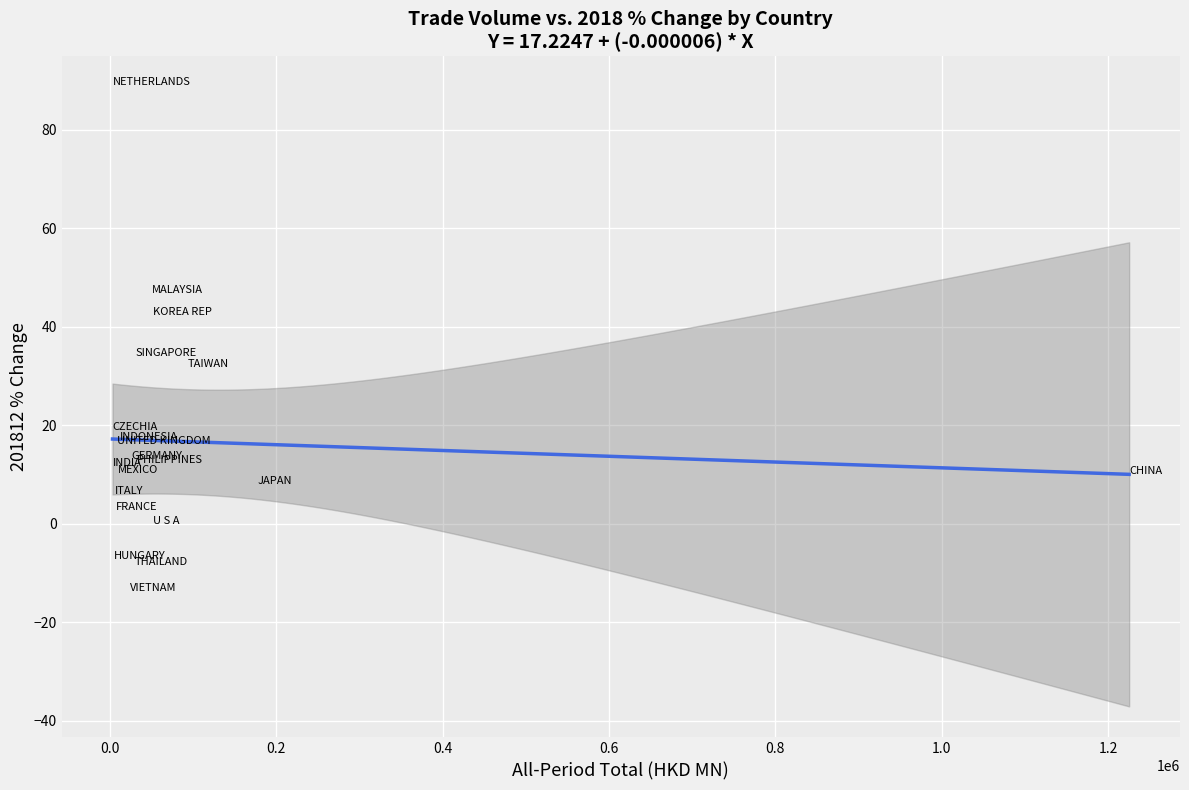

What Y value in the scatter plot is closest to 37?

33.6